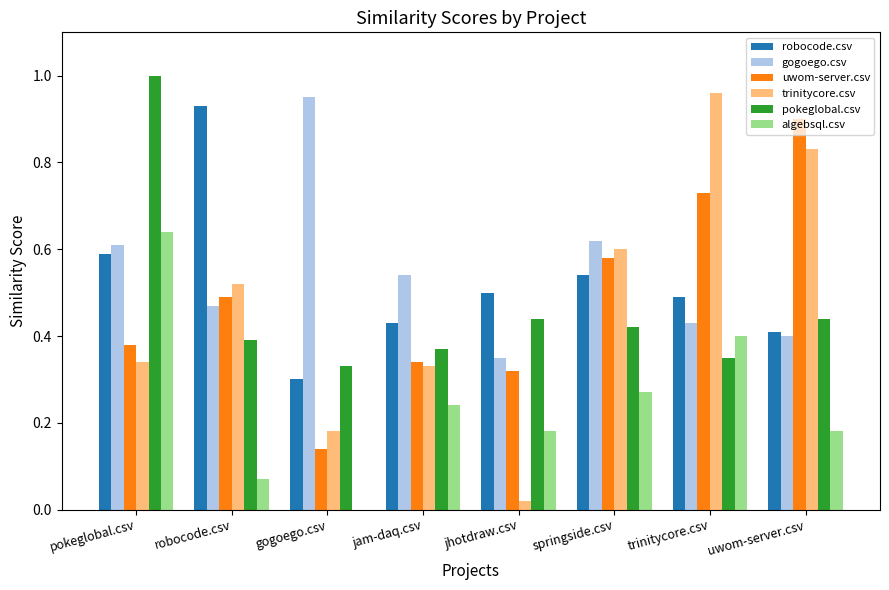

How many groups of bars are there?

8